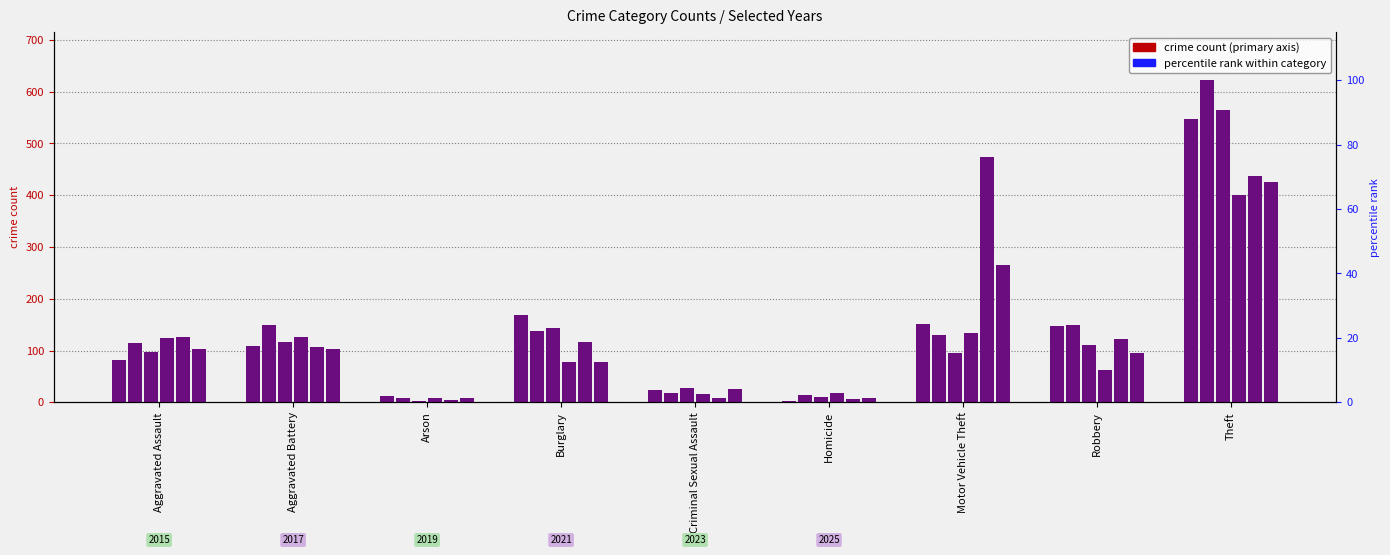

What is the minimum value for 2025?

8